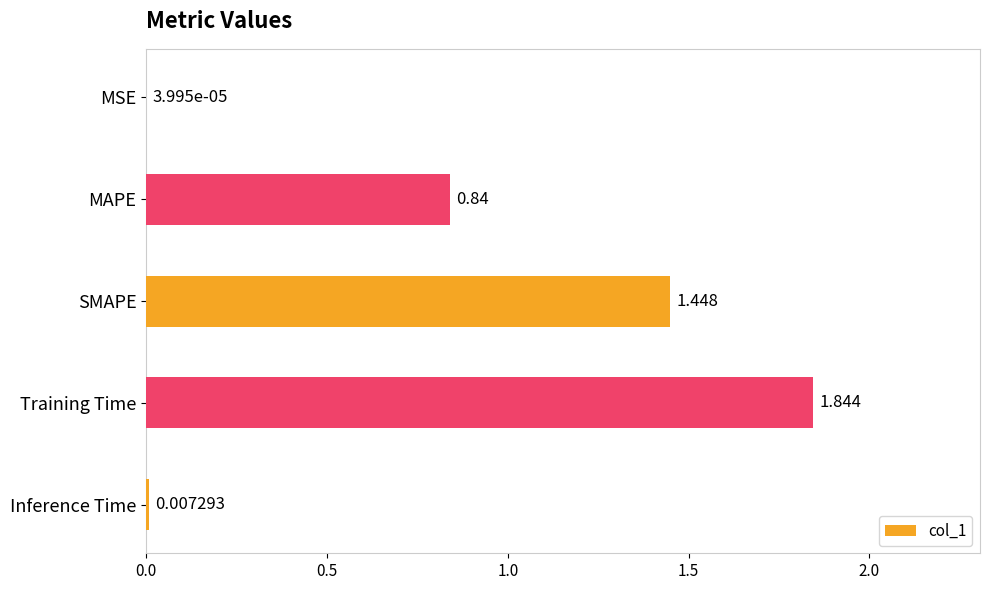

At which category does the chart reach its peak across all series?

Training Time